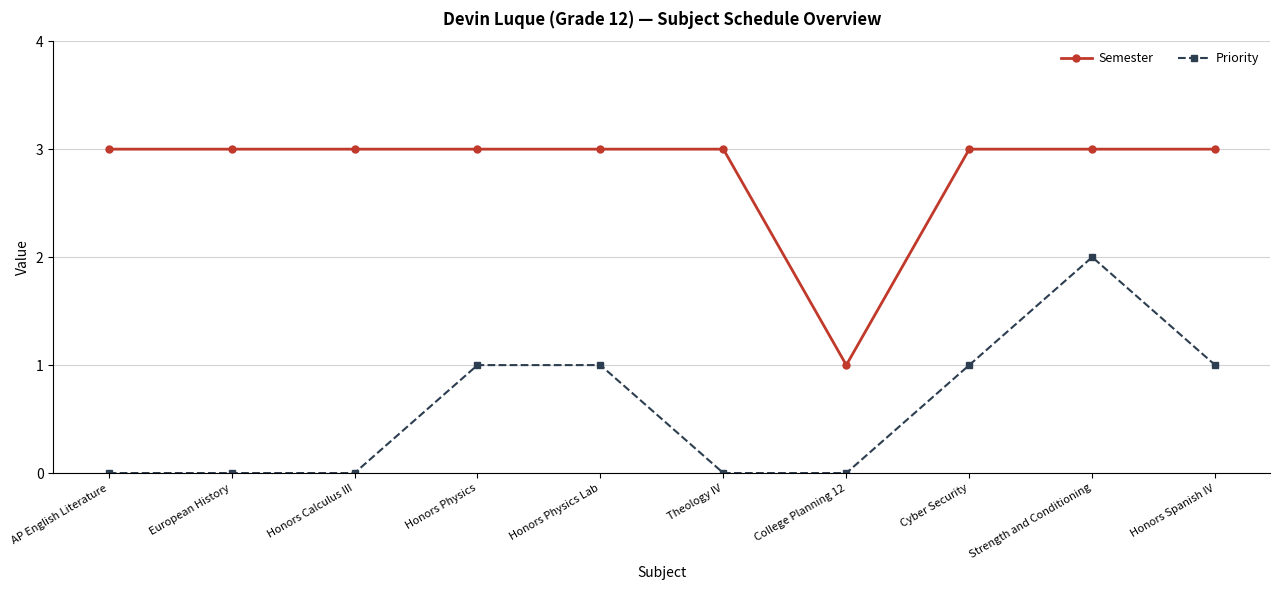

What is the total value across all series at European History?

3